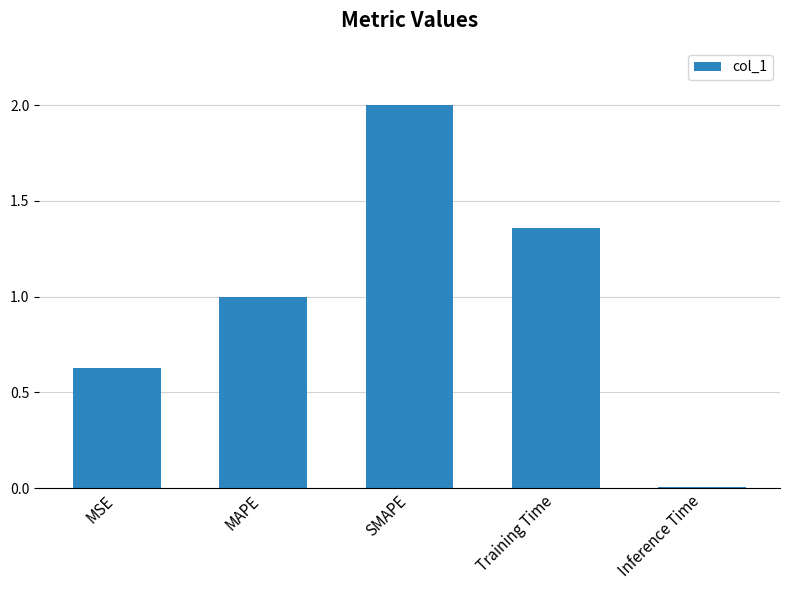

At which label is the value closest to 1?

MAPE